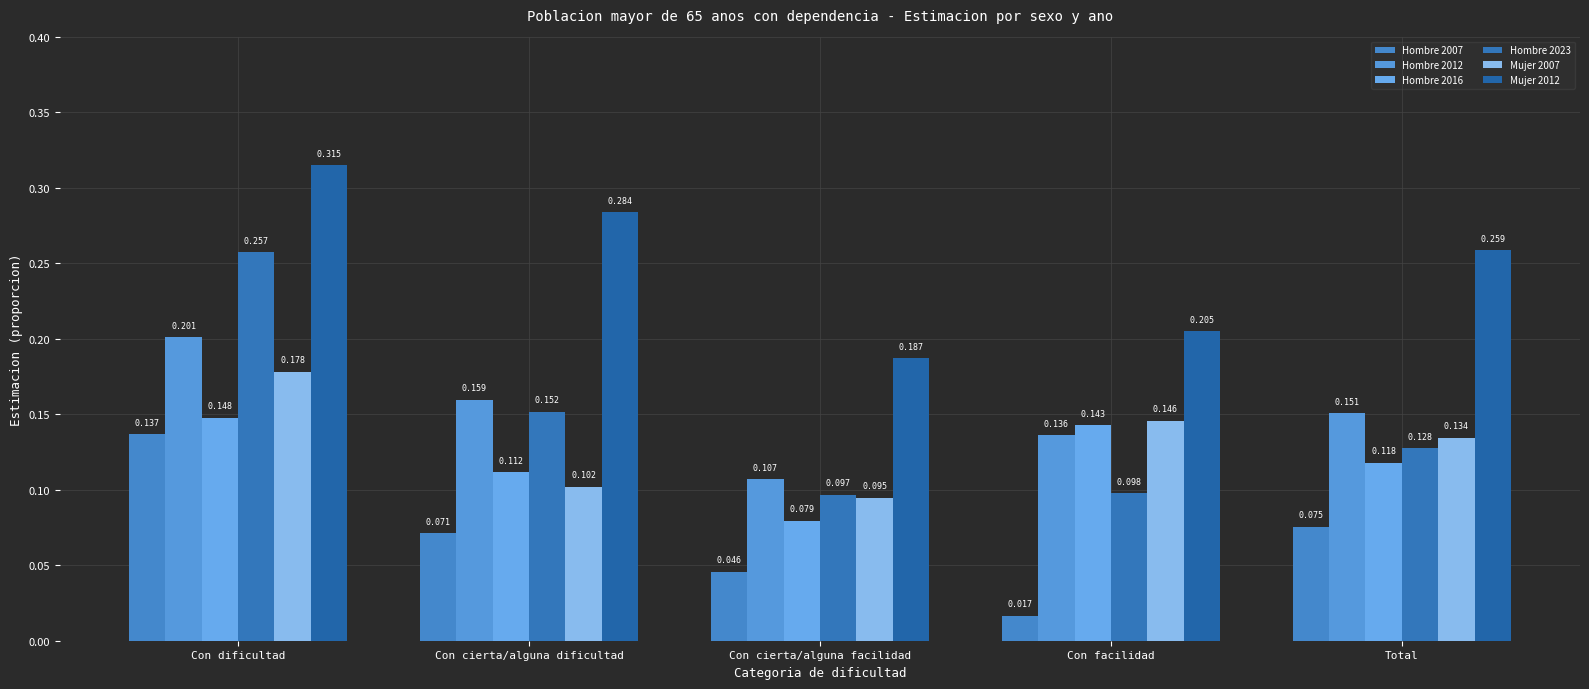

True or false: Hombre 2012 has a value of 0.2 at Con dificultad.

True